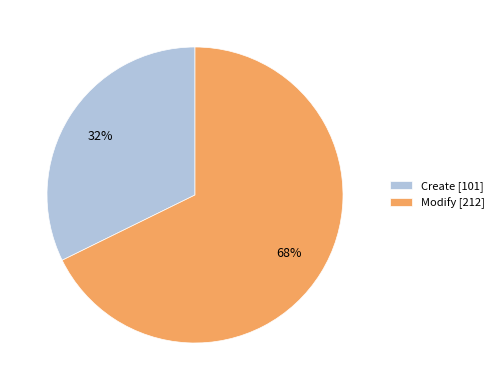

Is it true that Modify is 68% of the pie?

True